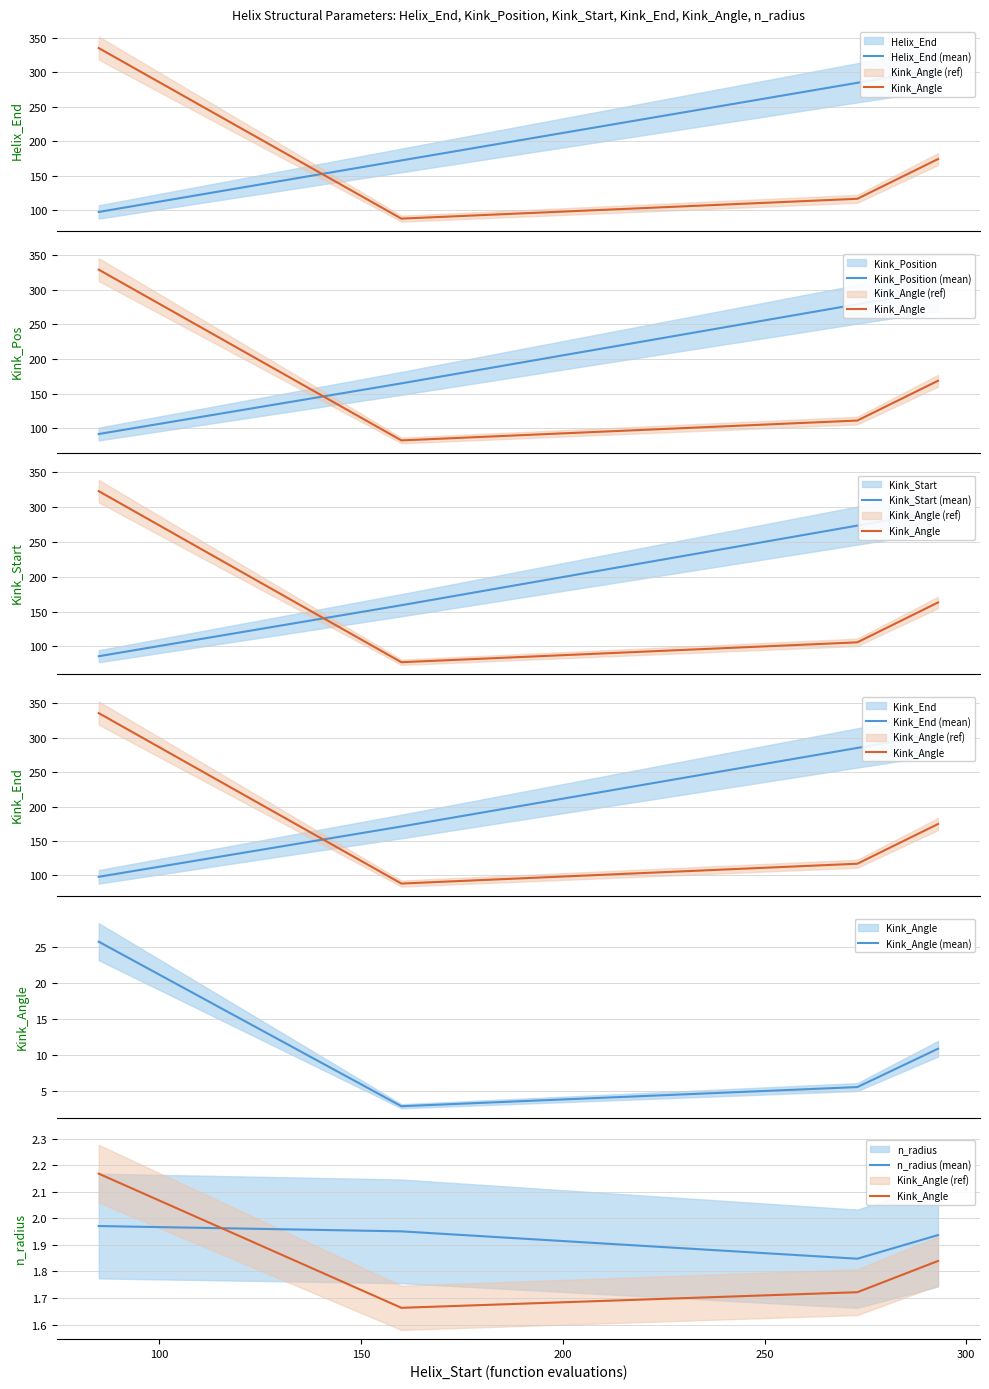

True or false: Kink_Angle and n_radius cross at least once.

False